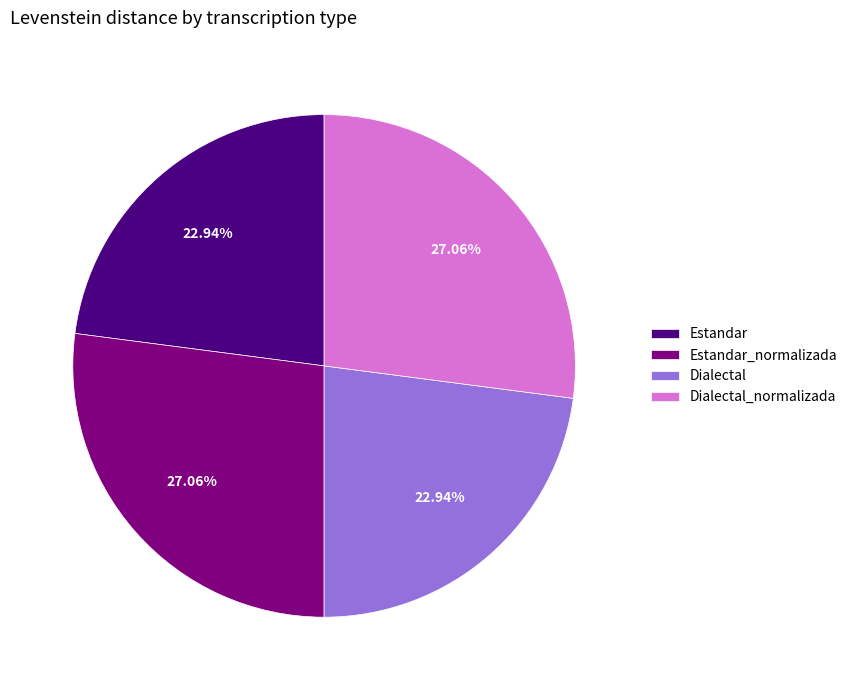

How many segments does this pie chart have?

4